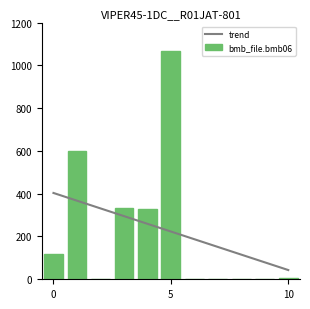

At 9, list the series in order from smallest to largest.

bmb_file.bmb06, trend